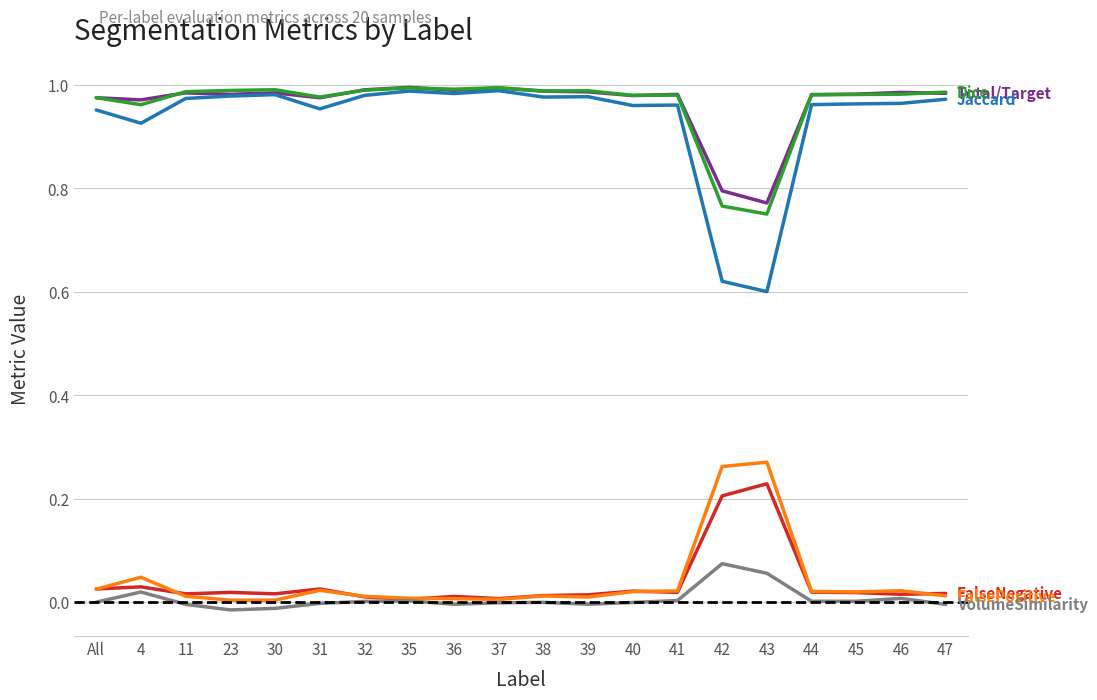

Reading right to left, list all the values displayed in this chart.

Total/Target: 1.0	1.0	1.0	1.0	0.8	0.8	1.0	1.0	1.0	1.0	1.0	1.0	1.0	1.0	1.0	1.0	1.0	1.0	1.0	1.0
Jaccard: 1.0	1.0	1.0	1.0	0.6	0.6	1.0	1.0	1.0	1.0	1.0	1.0	1.0	1.0	1.0	1.0	1.0	1.0	0.9	1.0
Dice: 1.0	1.0	1.0	1.0	0.8	0.8	1.0	1.0	1.0	1.0	1.0	1.0	1.0	1.0	1.0	1.0	1.0	1.0	1.0	1.0
FalseNegative: 0.0	0.0	0.0	0.0	0.2	0.2	0.0	0.0	0.0	0.0	0.0	0.0	0.0	0.0	0.0	0.0	0.0	0.0	0.0	0.0
FalsePositive: 0.0	0.0	0.0	0.0	0.3	0.3	0.0	0.0	0.0	0.0	0.0	0.0	0.0	0.0	0.0	0.0	0.0	0.0	0.0	0.0
VolumeSimilarity: -0.0	0.0	0.0	0.0	0.1	0.1	0.0	-0.0	-0.0	-0.0	-0.0	-0.0	0.0	0.0	-0.0	-0.0	-0.0	-0.0	0.0	-0.0